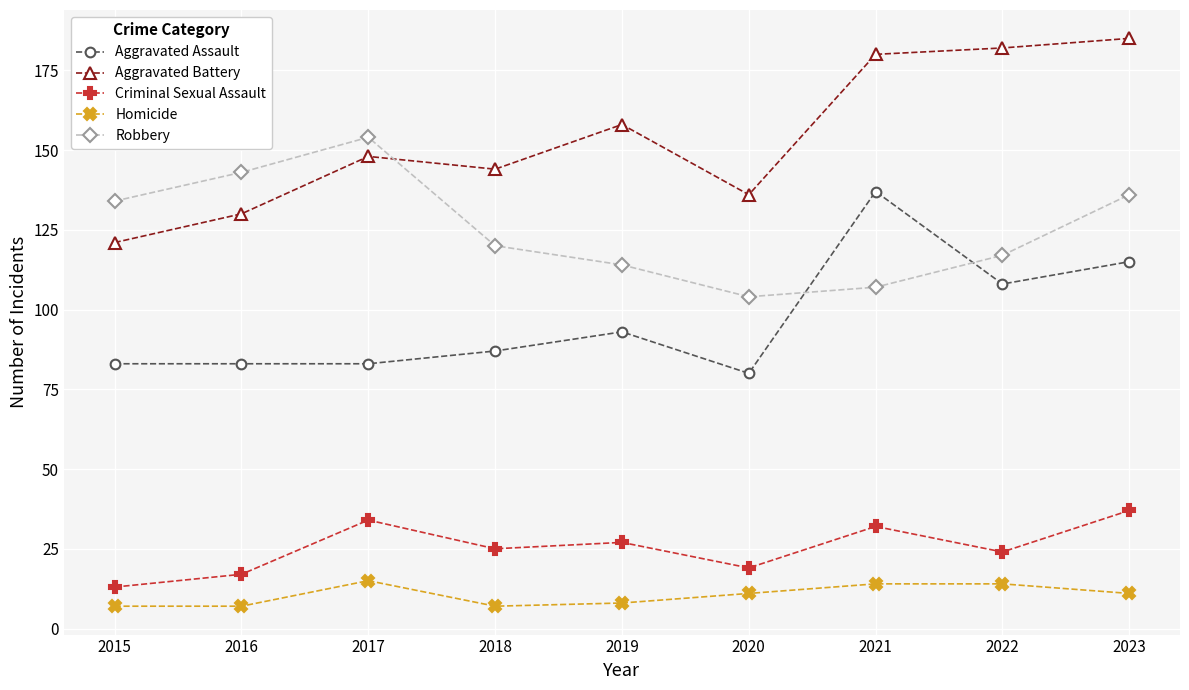

List the series in order of their peak value, lowest first.

Homicide, Criminal Sexual Assault, Aggravated Assault, Robbery, Aggravated Battery